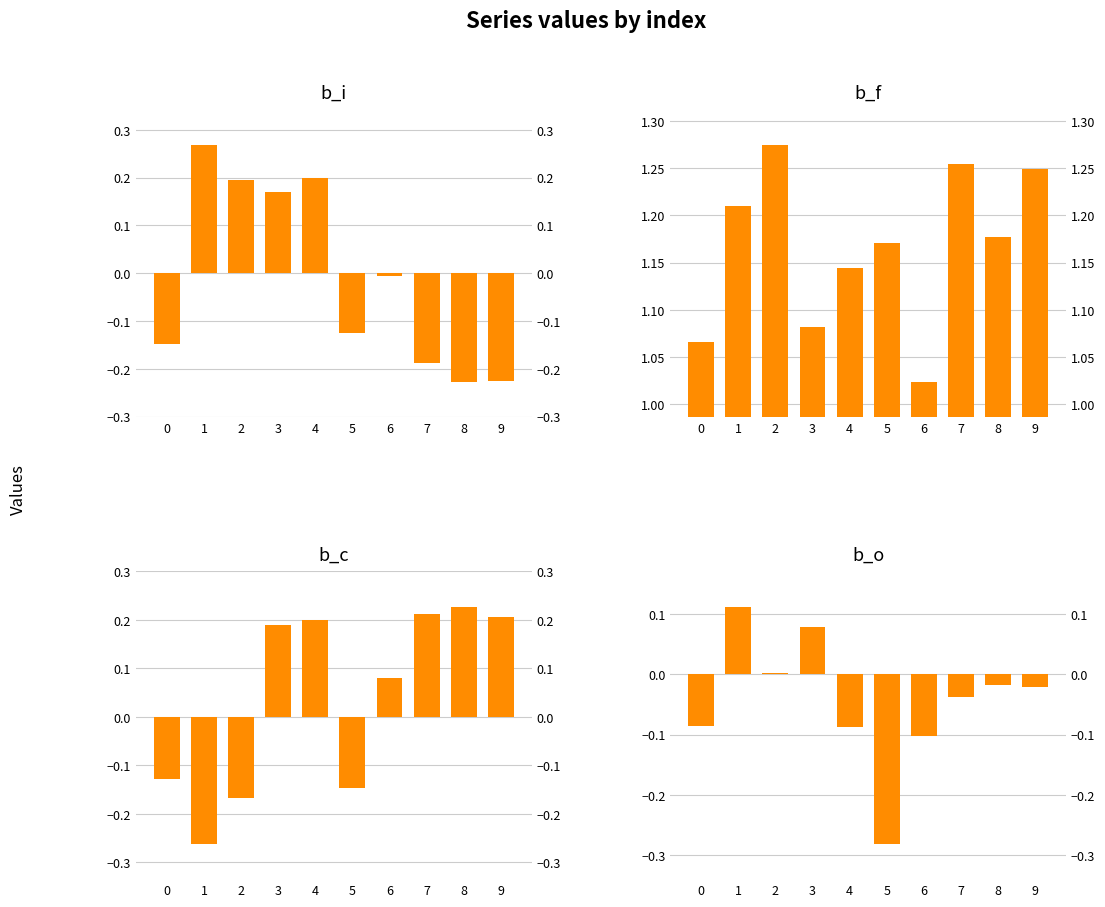

What is the sum of all b_o values?

-0.4